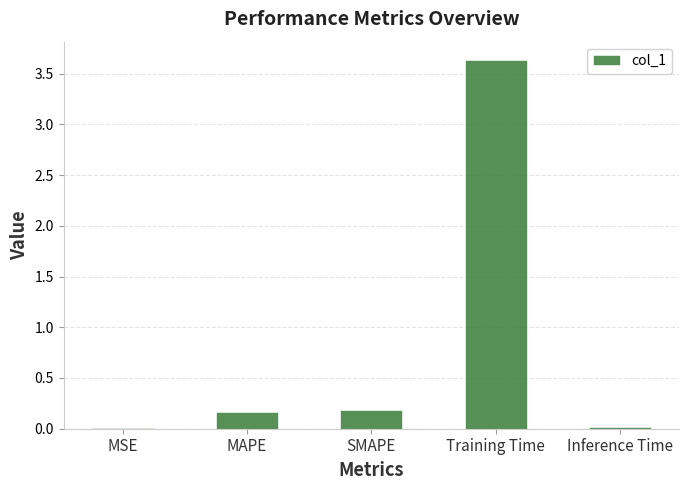

The value at MAPE is 0.2. True or false?

True